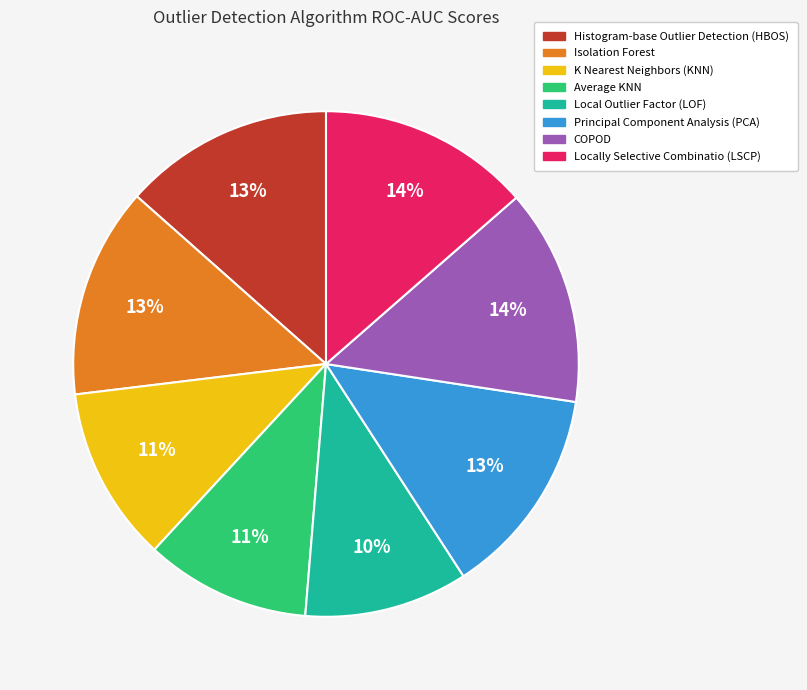

Does K Nearest Neighbors (KNN) account for over 50% of the chart?

No